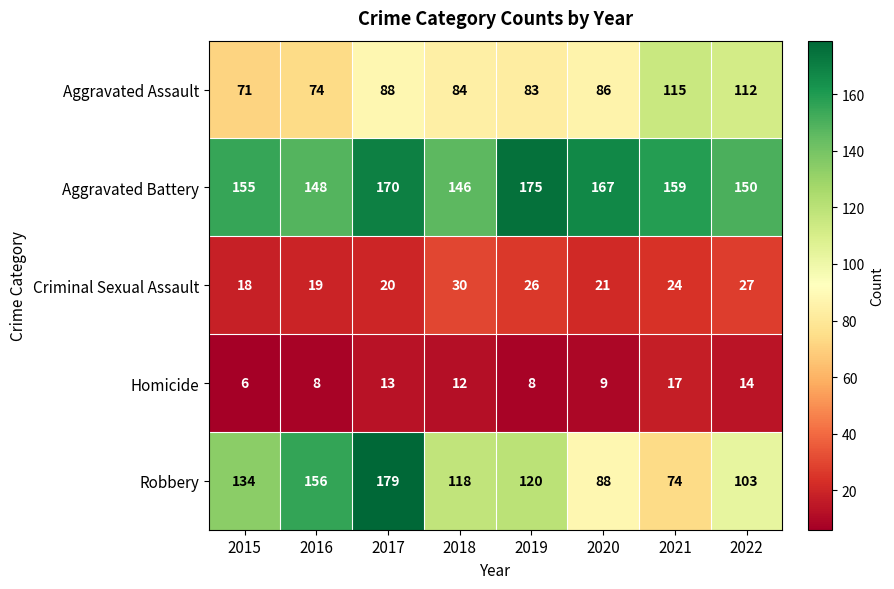

At how many categories does at least one series exceed 120?

8